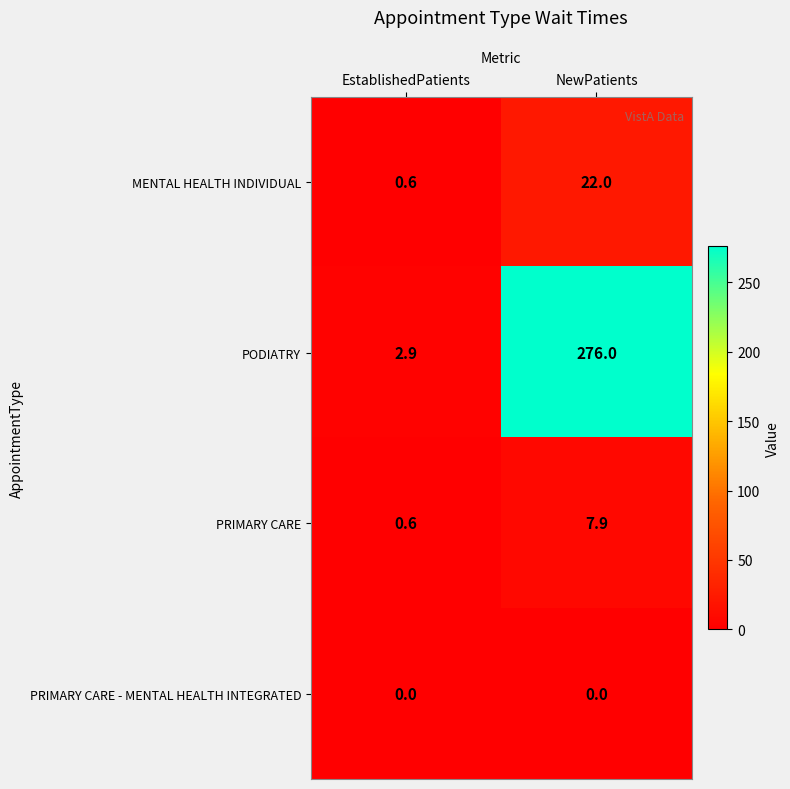

What is the spread (max minus min) of values at NewPatients?

276.0